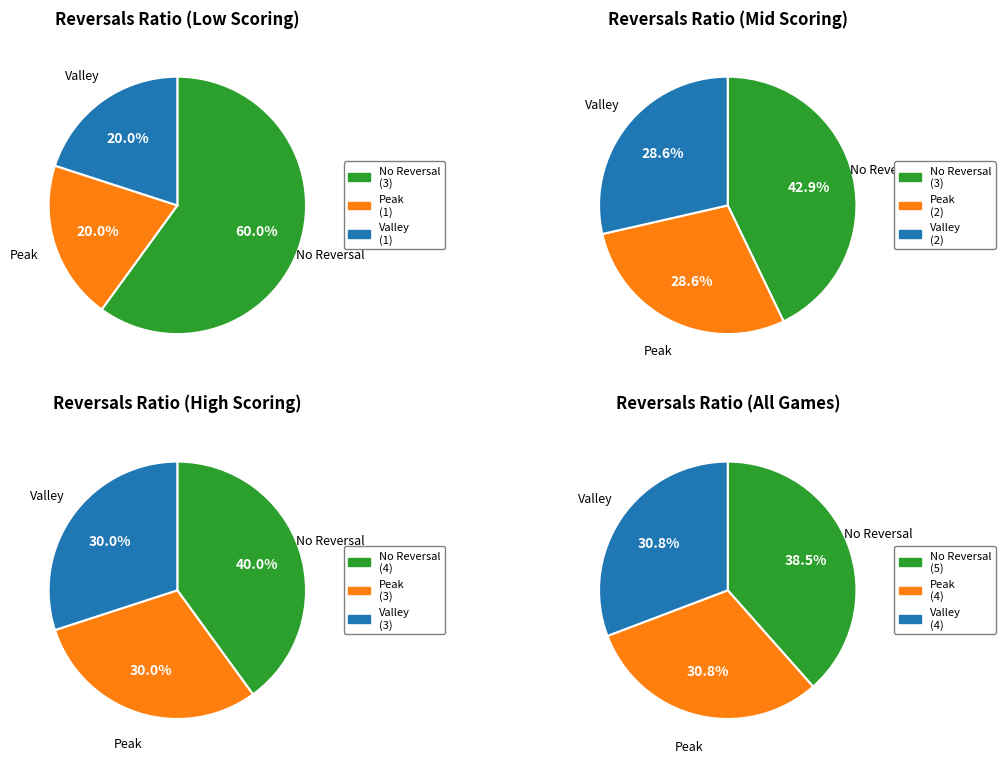

Do 30 and 1 together represent more than half of the pie?

No